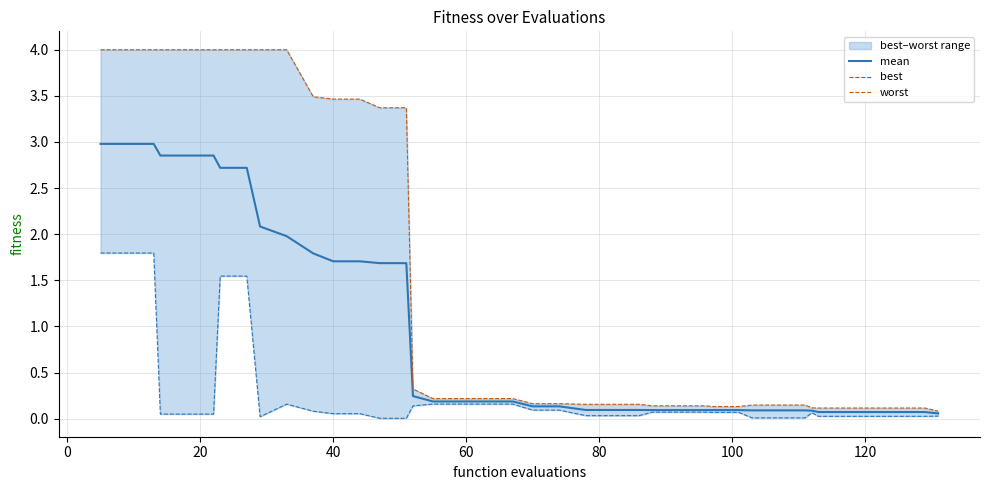

Which series has the widest spread of values?

worst